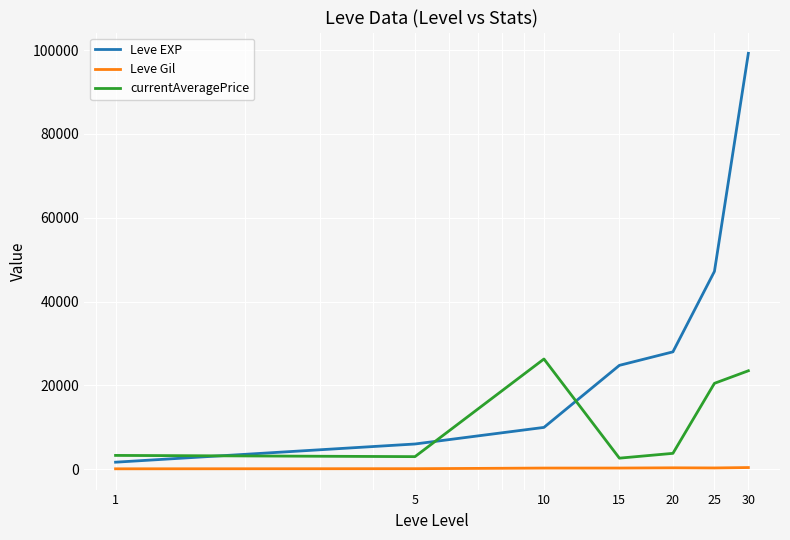

True or false: currentAveragePrice and Leve Gil intersect in this chart.

False